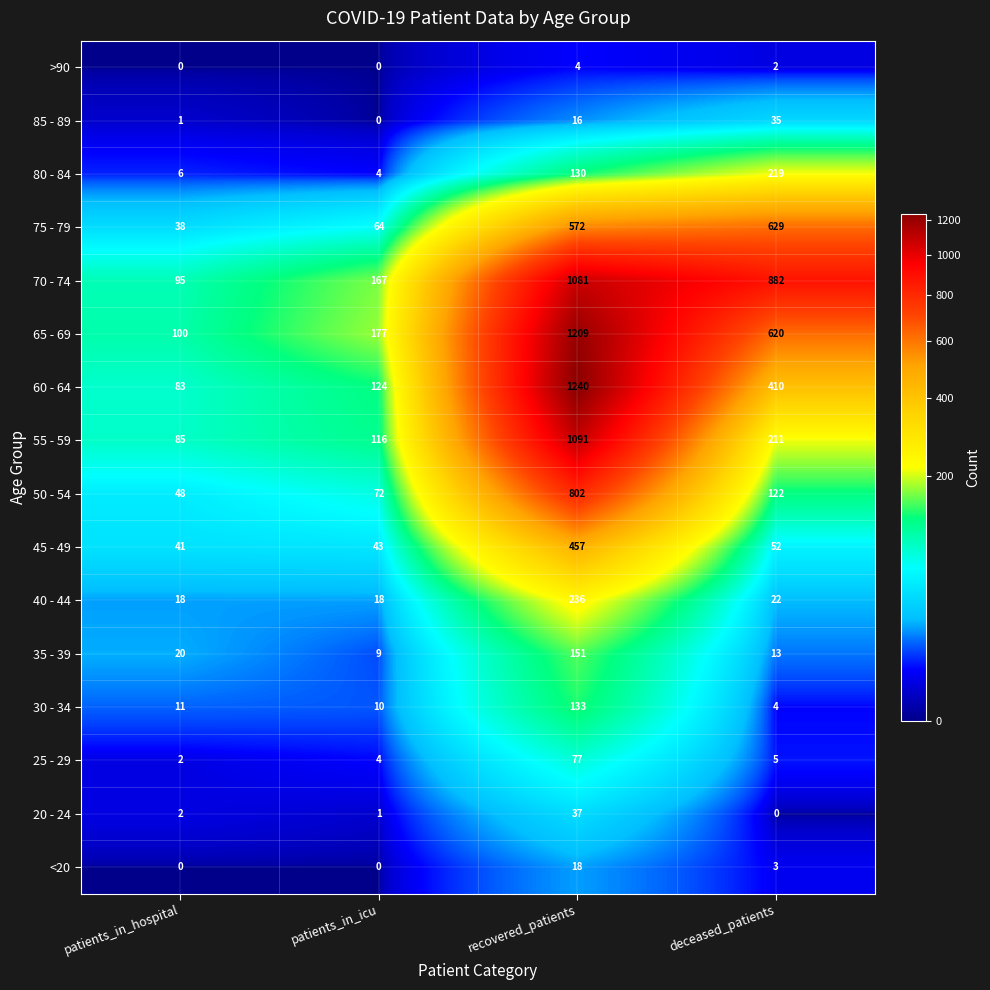

What is the sum of all 65 - 69 values?

2106